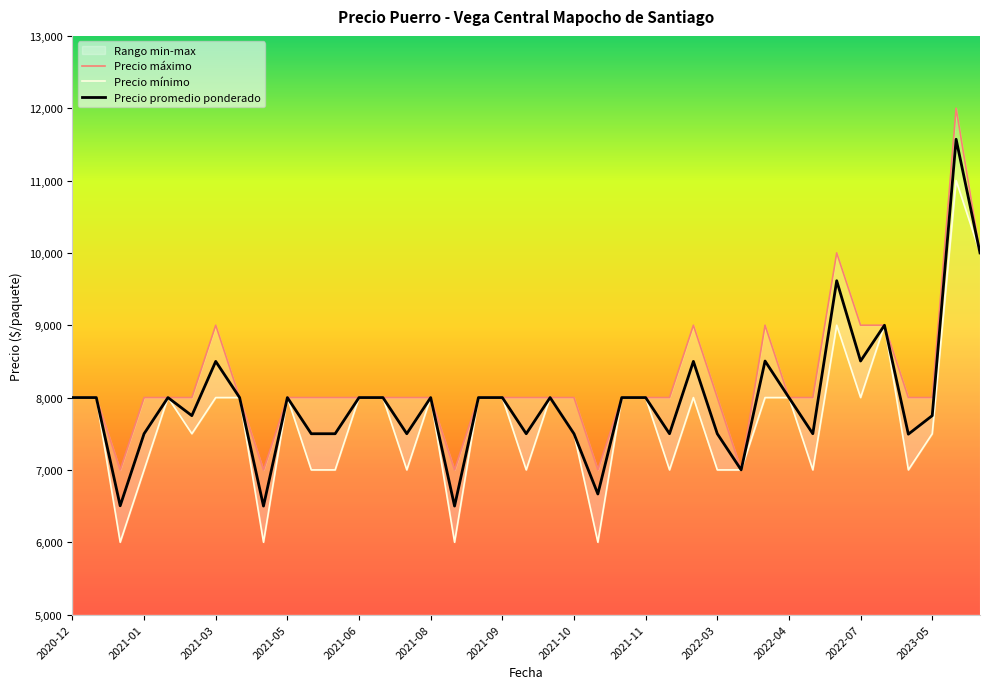

What is the lowest value of the Precio promedio ponderado series?

6500